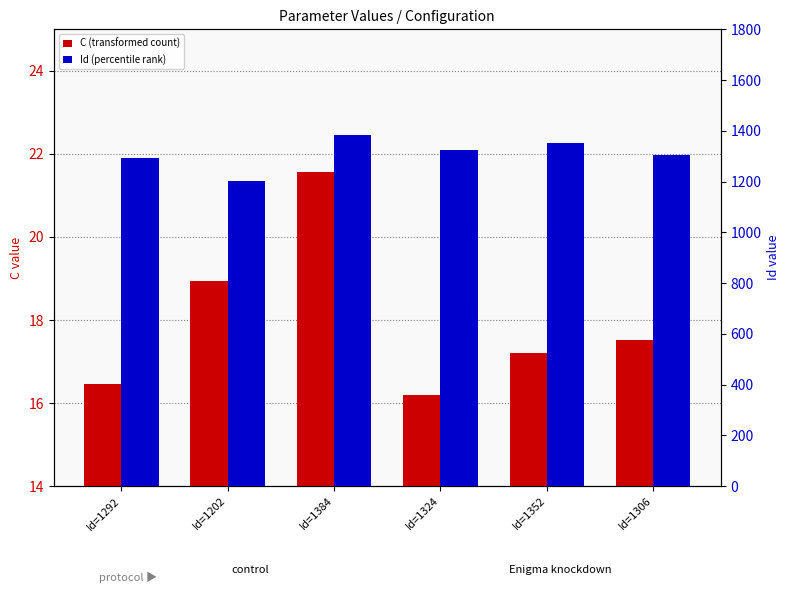

What is the maximum value for C (transformed count)?

21.6